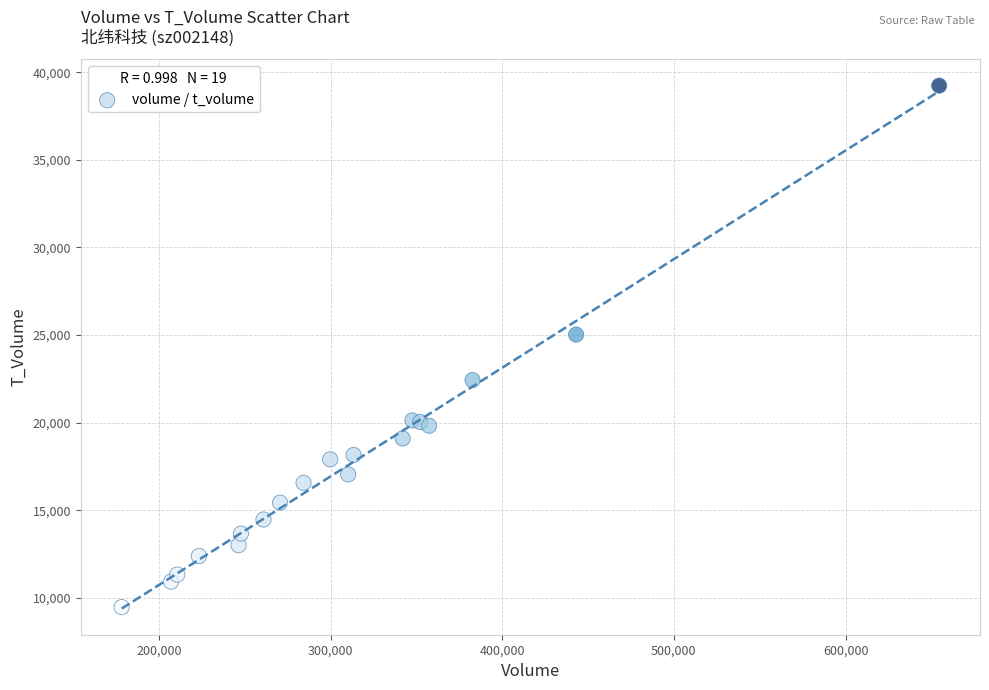

What Y value in the scatter plot is closest to 24356?

25030